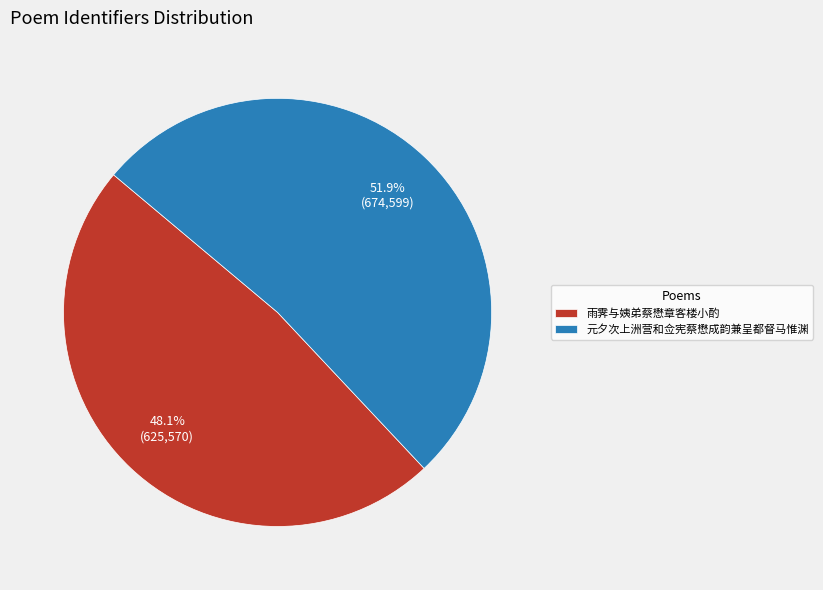

How many slices are in this pie chart?

2